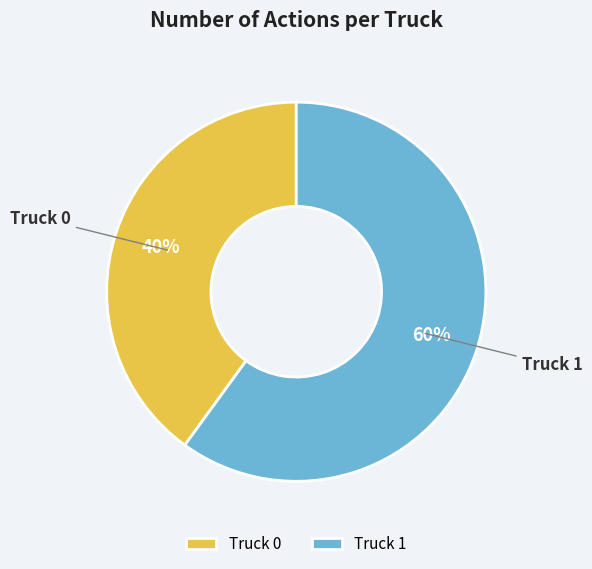

Between Truck 0 and Truck 1, which is larger?

Truck 1